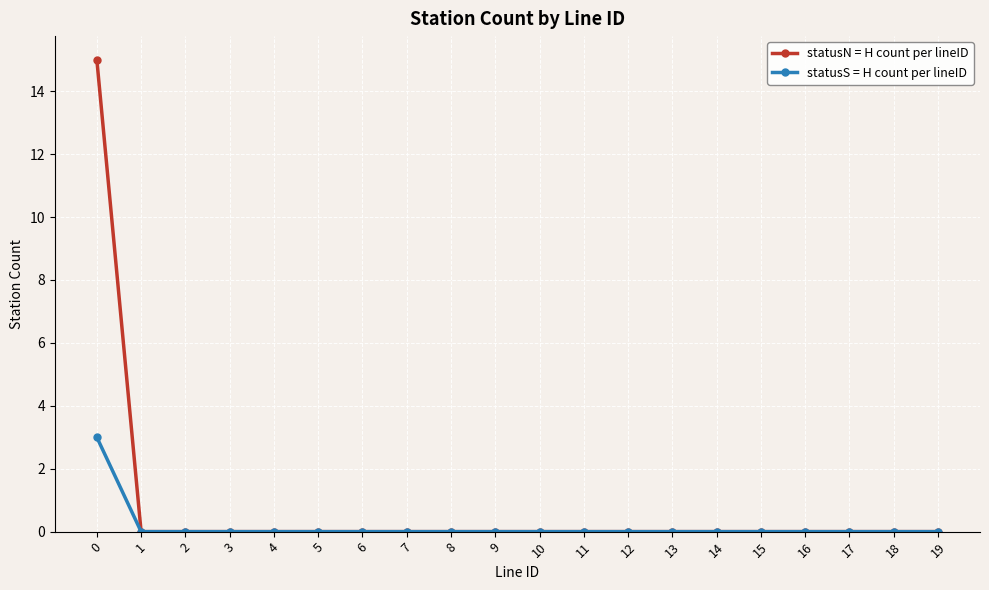

Is it true that statusN = H count per lineID equals 8 at 7?

False